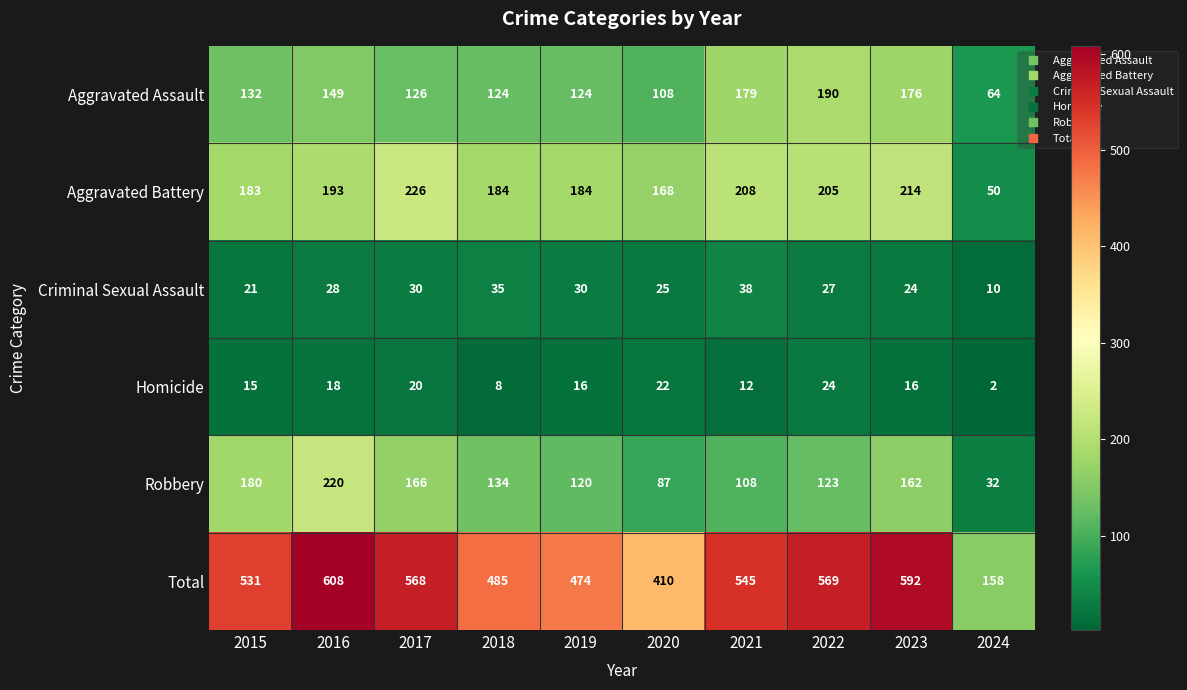

Rank the series at 2020 from lowest to highest value.

Homicide, Criminal Sexual Assault, Robbery, Aggravated Assault, Aggravated Battery, Total